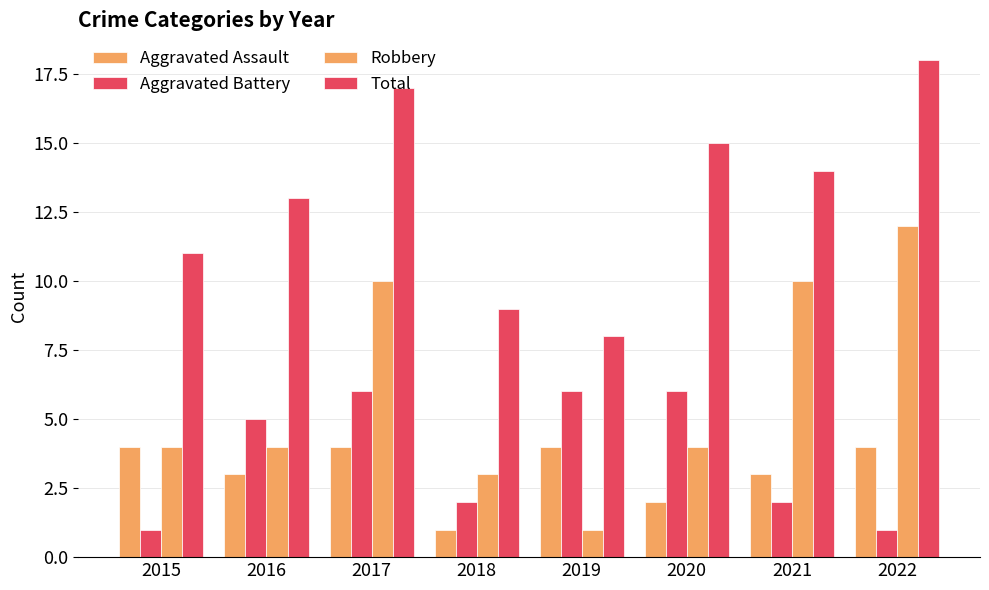

What is the average value of the Aggravated Assault series?

3